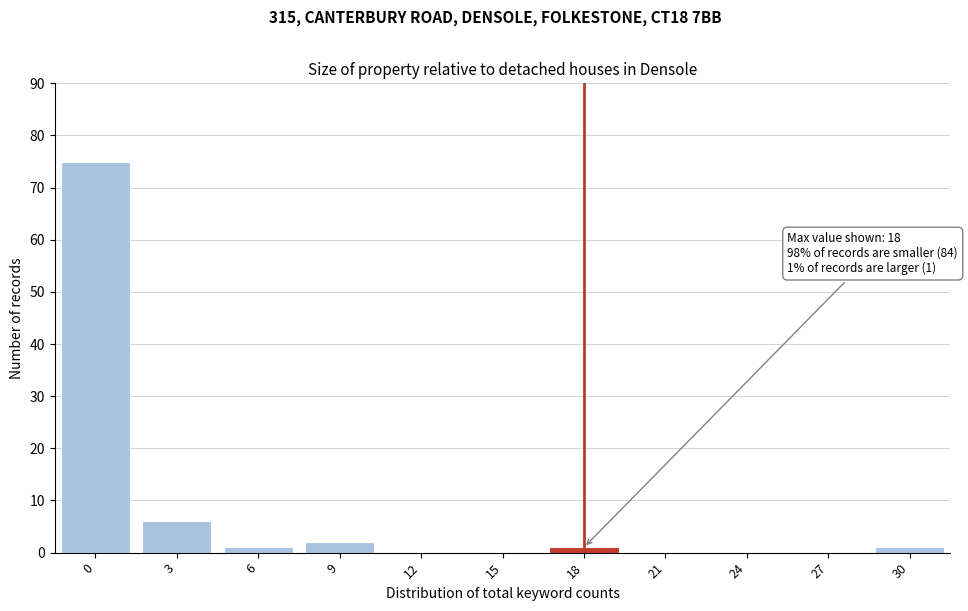

Reading left to right, transcribe all the data shown in this chart.

0=75	3=6	6=1	9=2	12=0	15=0	18=1	21=0	24=0	27=0	30=1